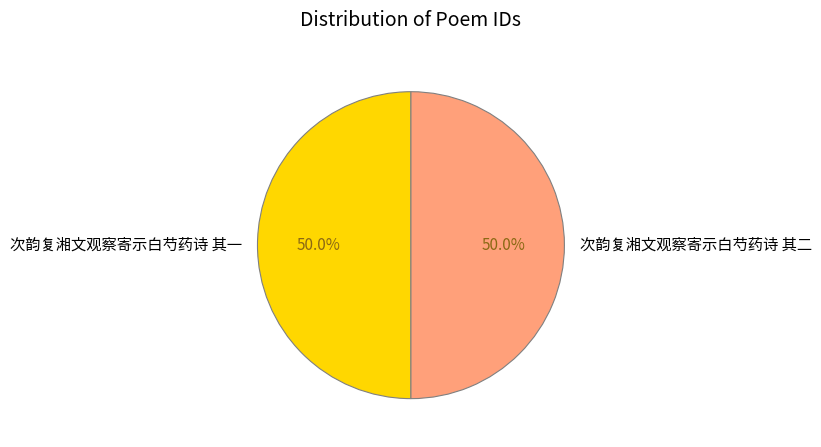

To the nearest percent, what percentage of the pie is 次韵复湘文观察寄示白芍药诗 其一?

50%